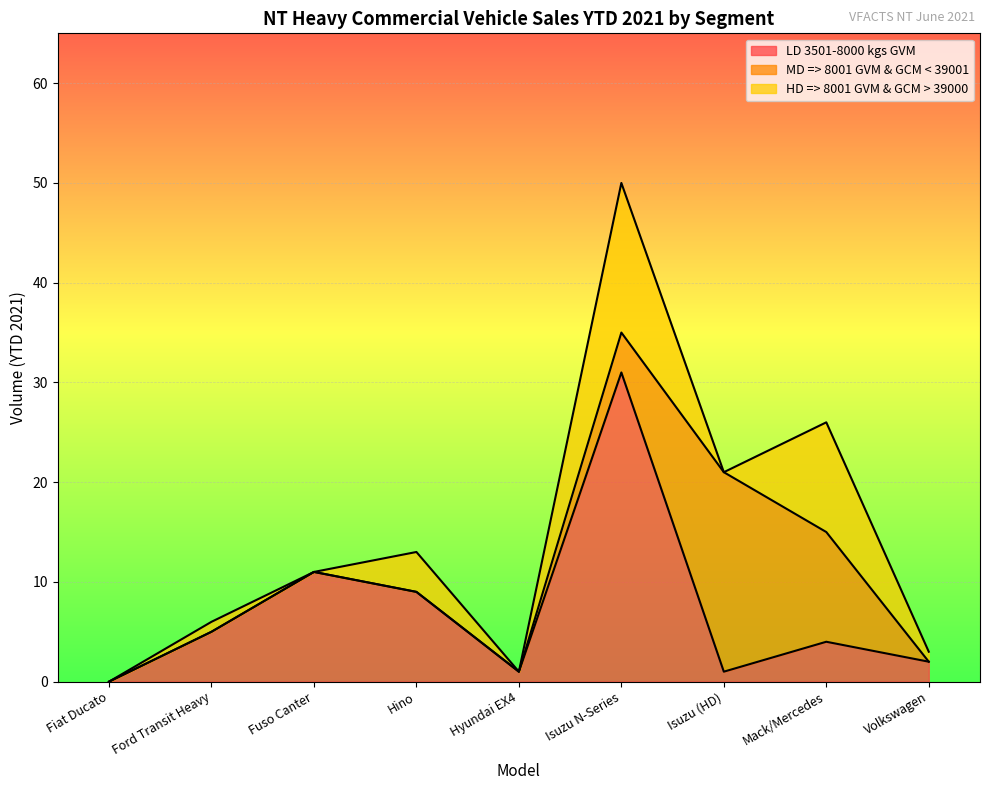

How many distinct data groups are displayed?

3